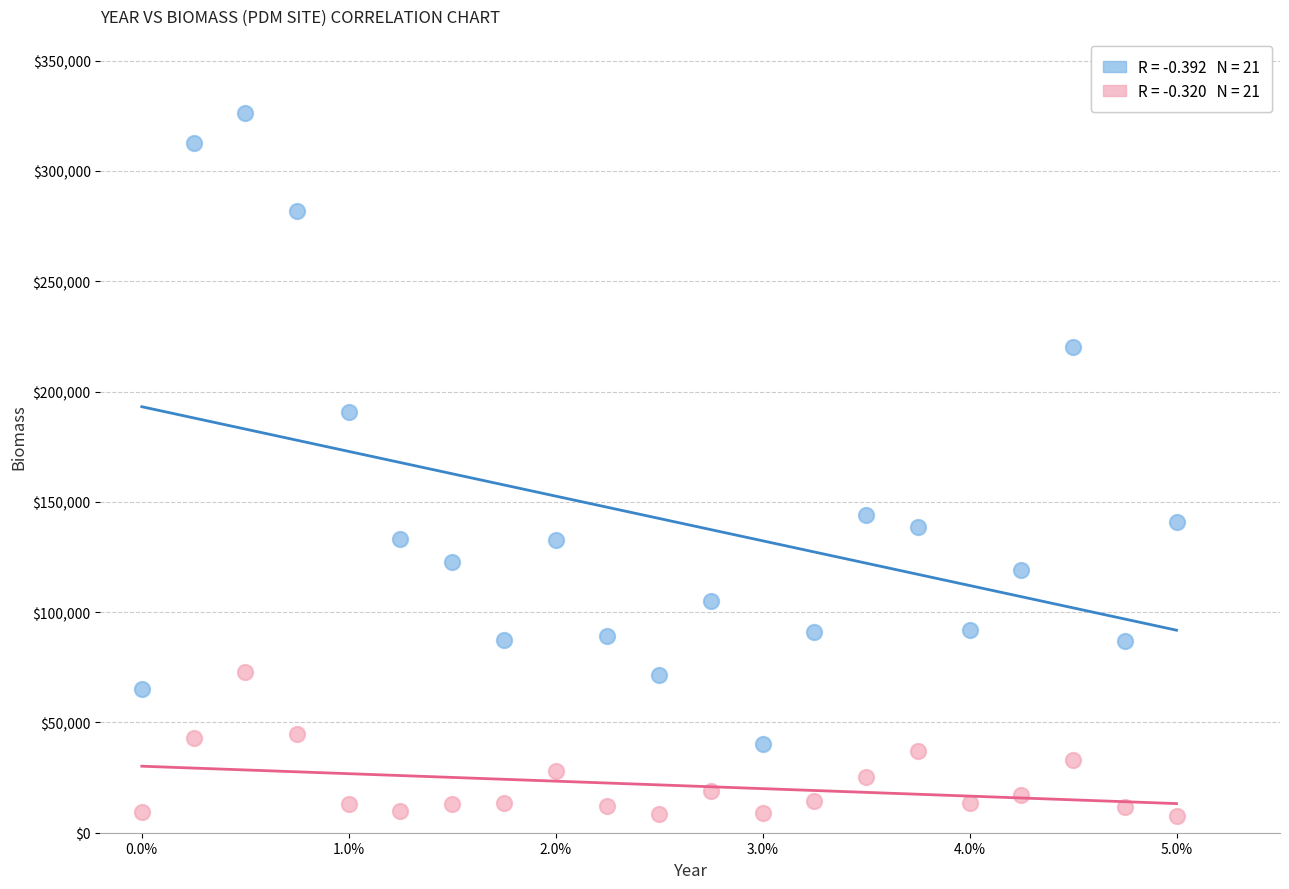

Across all data points, what is the range of Y values (max minus min)?

318583.2